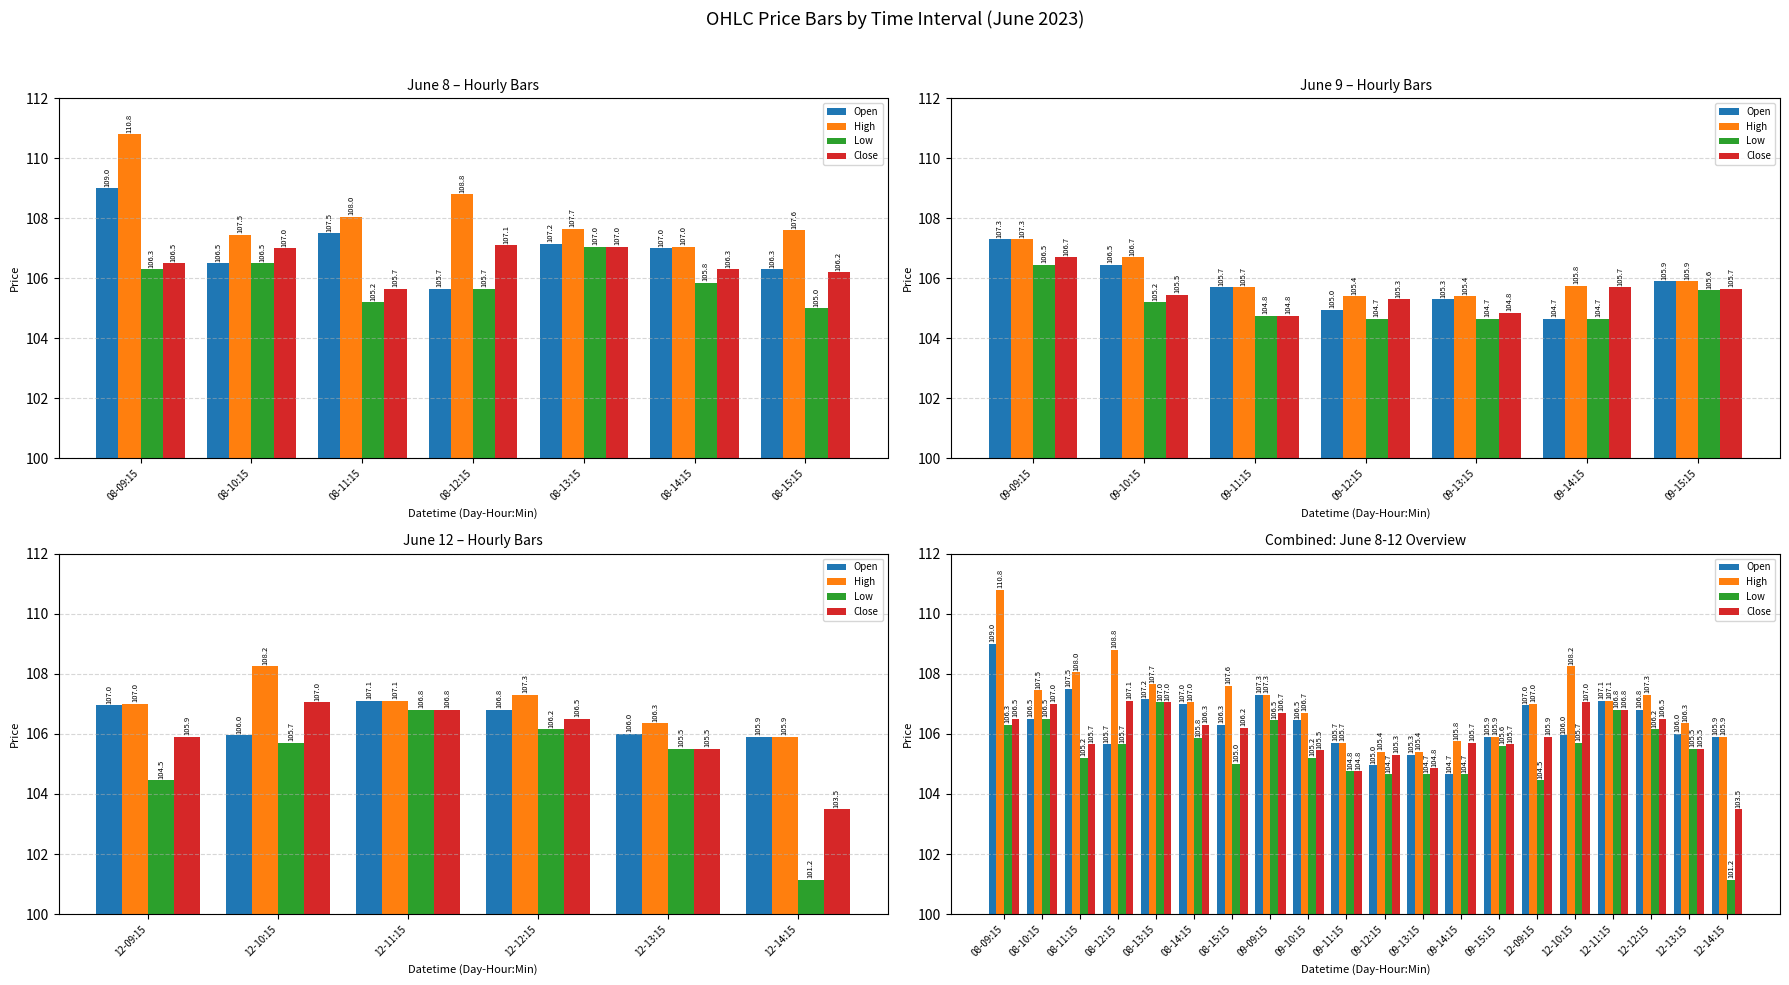

Reading right to left, transcribe all the data shown in this chart.

Open: 105.9	106.0	106.8	107.1	106.0	107.0	105.9	104.7	105.3	105.0	105.7	106.5	107.3	106.3	107.0	107.2	105.7	107.5	106.5	109.0
High: 105.9	106.3	107.3	107.1	108.2	107.0	105.9	105.8	105.4	105.4	105.7	106.7	107.3	107.6	107.0	107.7	108.8	108.0	107.5	110.8
Low: 101.2	105.5	106.2	106.8	105.7	104.5	105.6	104.7	104.7	104.7	104.8	105.2	106.5	105.0	105.8	107.0	105.7	105.2	106.5	106.3
Close: 103.5	105.5	106.5	106.8	107.0	105.9	105.7	105.7	104.8	105.3	104.8	105.5	106.7	106.2	106.3	107.0	107.1	105.7	107.0	106.5